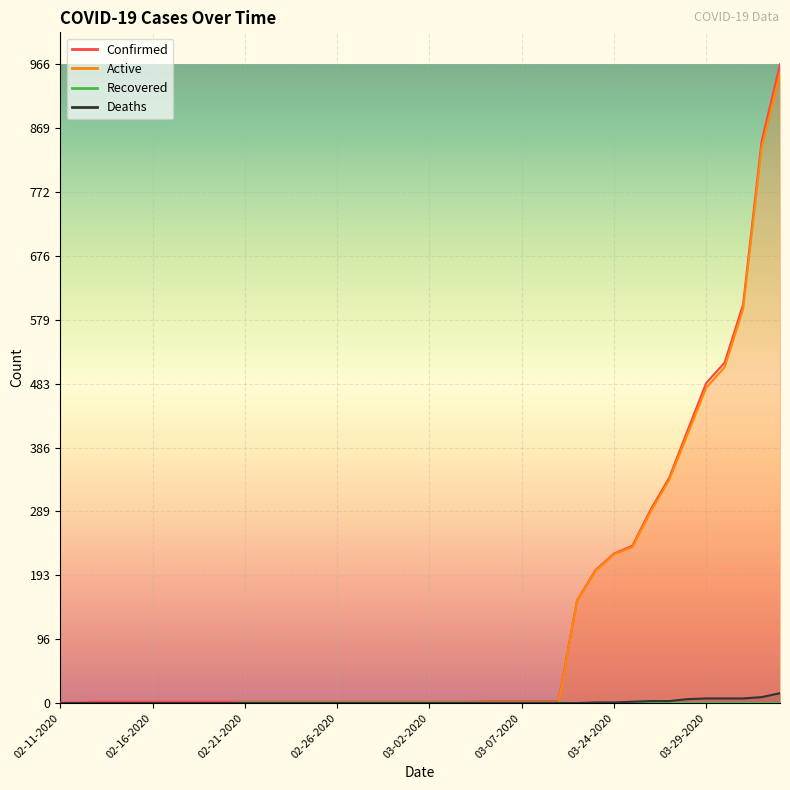

List the labels in order of Deaths value, smallest first.

02-11-2020, 02-12-2020, 02-13-2020, 02-14-2020, 02-15-2020, 02-16-2020, 02-17-2020, 02-18-2020, 02-19-2020, 02-20-2020, 02-21-2020, 02-22-2020, 02-23-2020, 02-24-2020, 02-25-2020, 02-26-2020, 02-27-2020, 02-28-2020, 02-29-2020, 03-01-2020, 03-02-2020, 03-03-2020, 03-04-2020, 03-05-2020, 03-06-2020, 03-07-2020, 03-08-2020, 03-09-2020, 03-22-2020, 03-23-2020, 03-24-2020, 03-25-2020, 03-26-2020, 03-27-2020, 03-28-2020, 03-29-2020, 03-30-2020, 03-31-2020, 04-01-2020, 04-02-2020